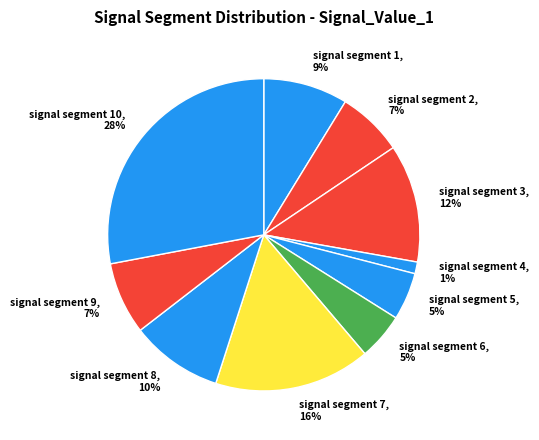

To the nearest percent, what is the difference between the largest and smallest slice percentages?

27%